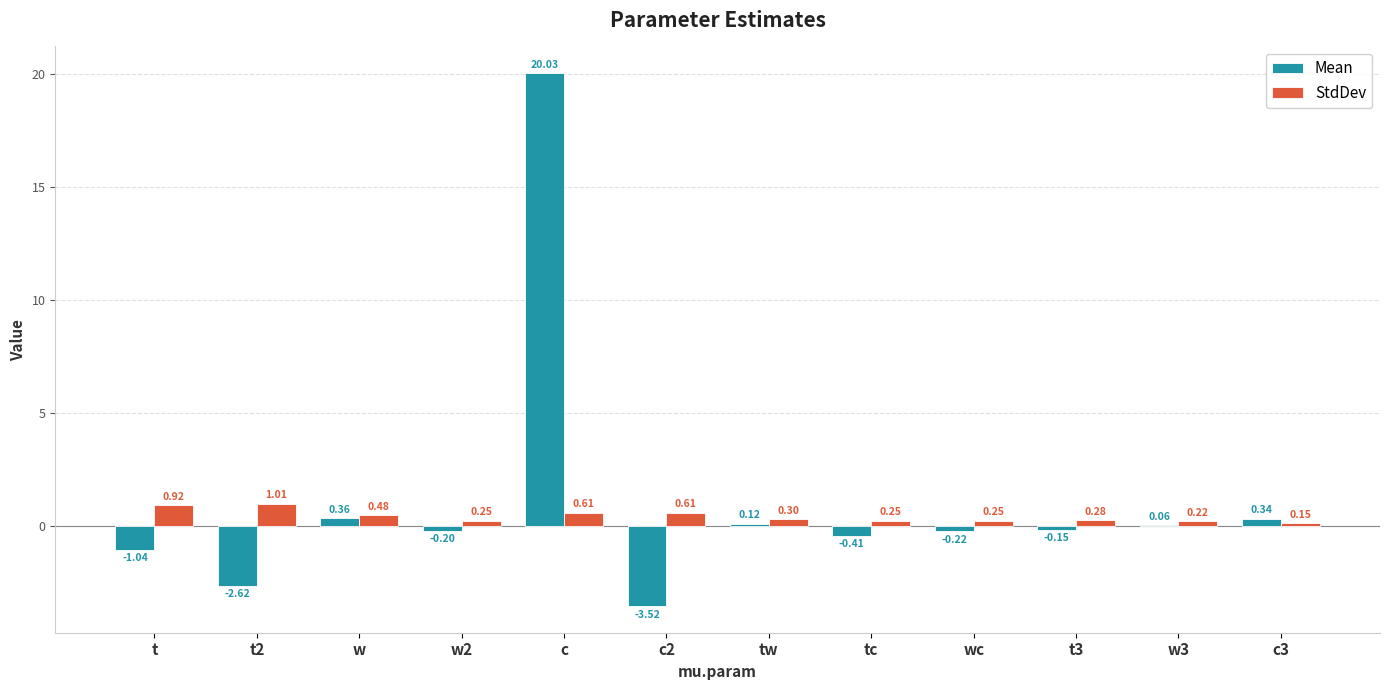

At which category is the sum across all series the highest?

c